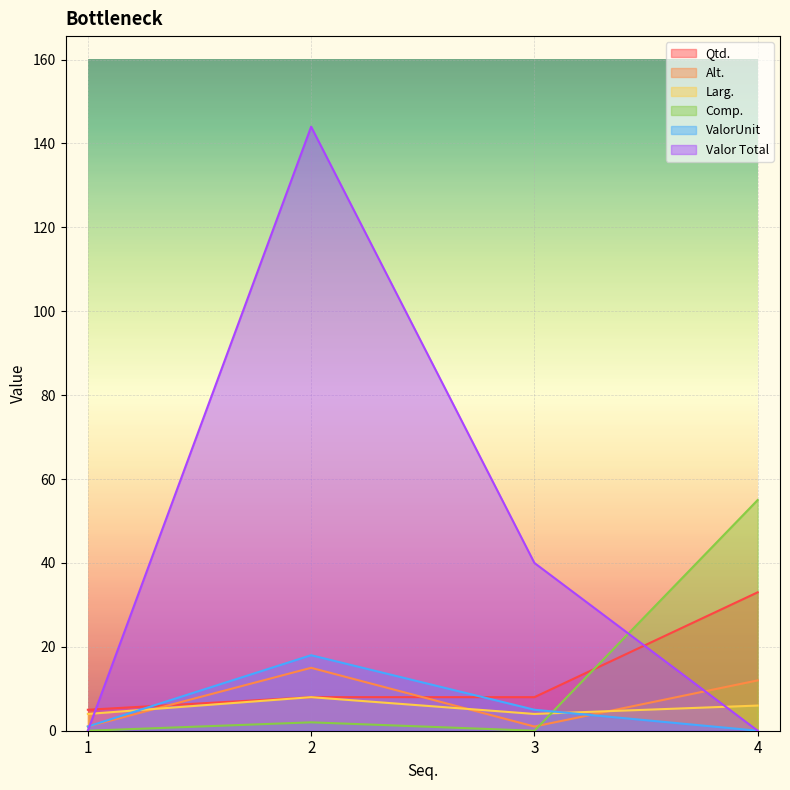

At which label does Qtd. first exceed 8?

4